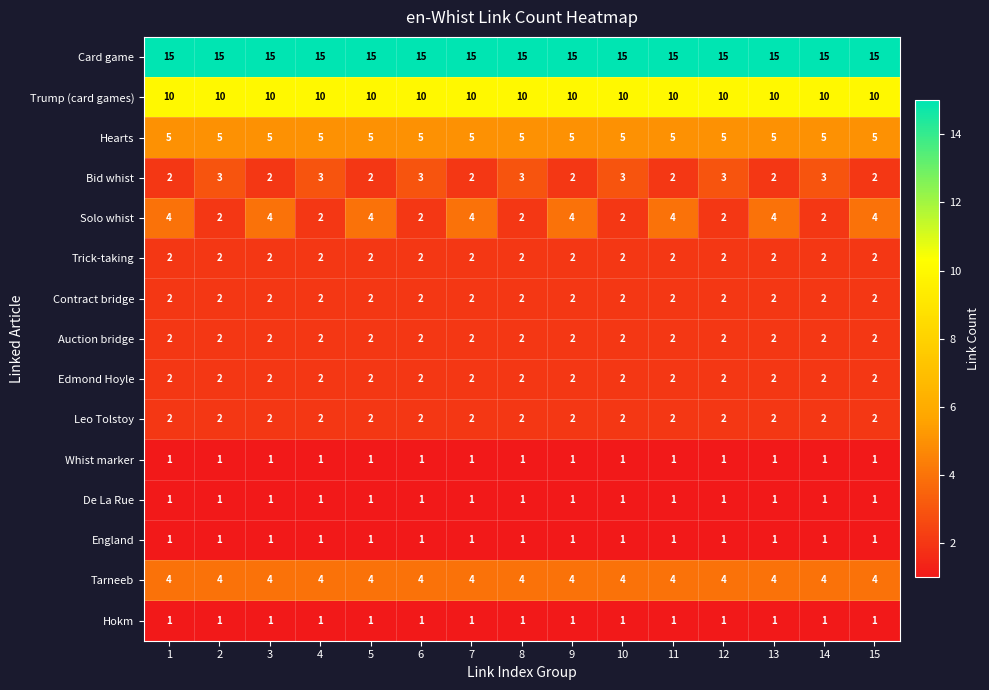

Which series has the largest total across all categories?

Card game